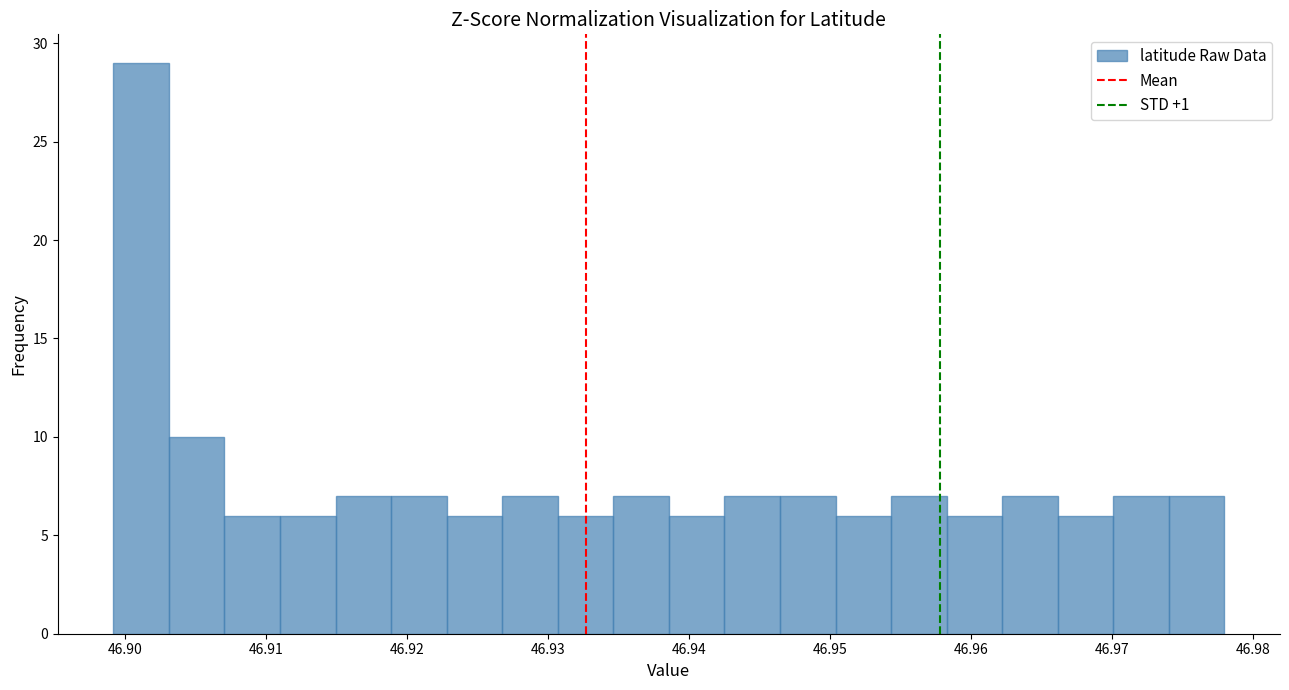

Around what value on the x-axis is the tallest bar? Give the approximate position of its centre, as read against the axis.

46.901